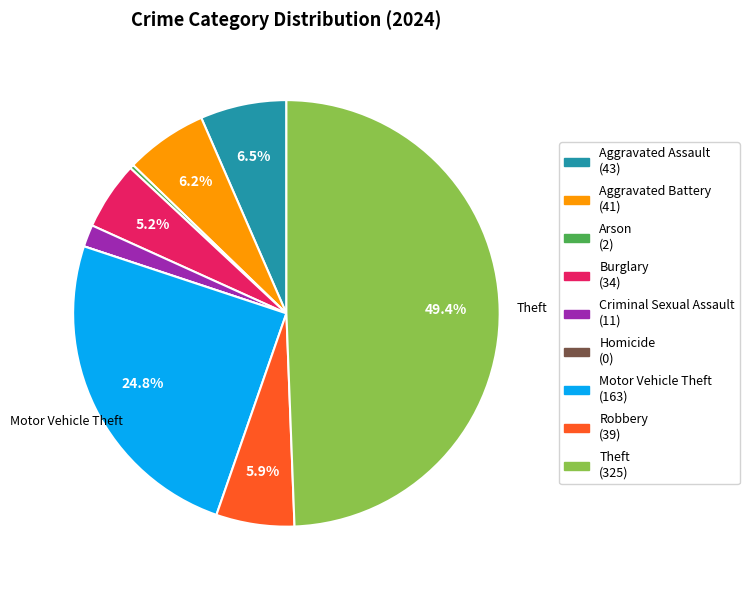

To the nearest percent, what is the difference between the largest and smallest slice percentages?

49%